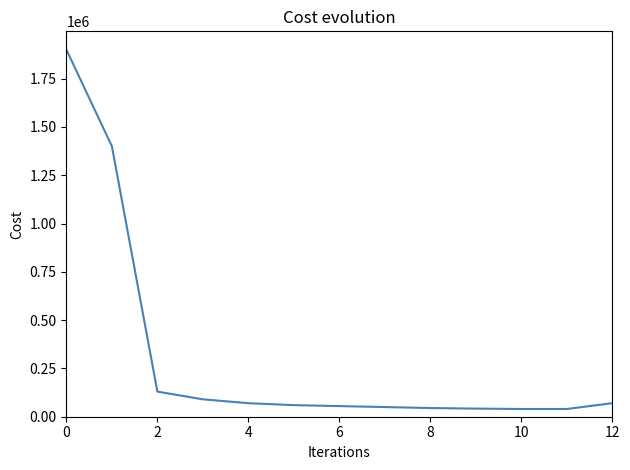

What is the smallest value displayed?

40000